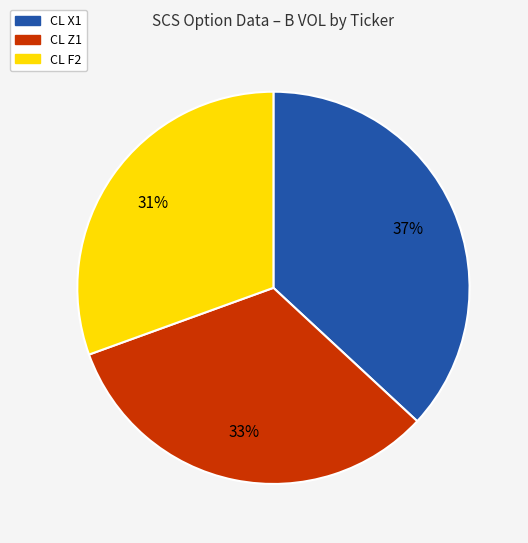

Count the number of slices in the pie.

3